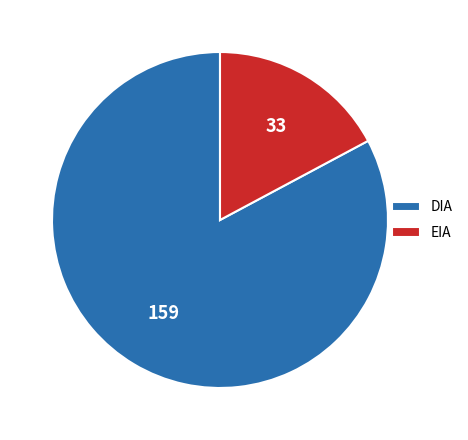

Between EIA and DIA, which is larger?

DIA